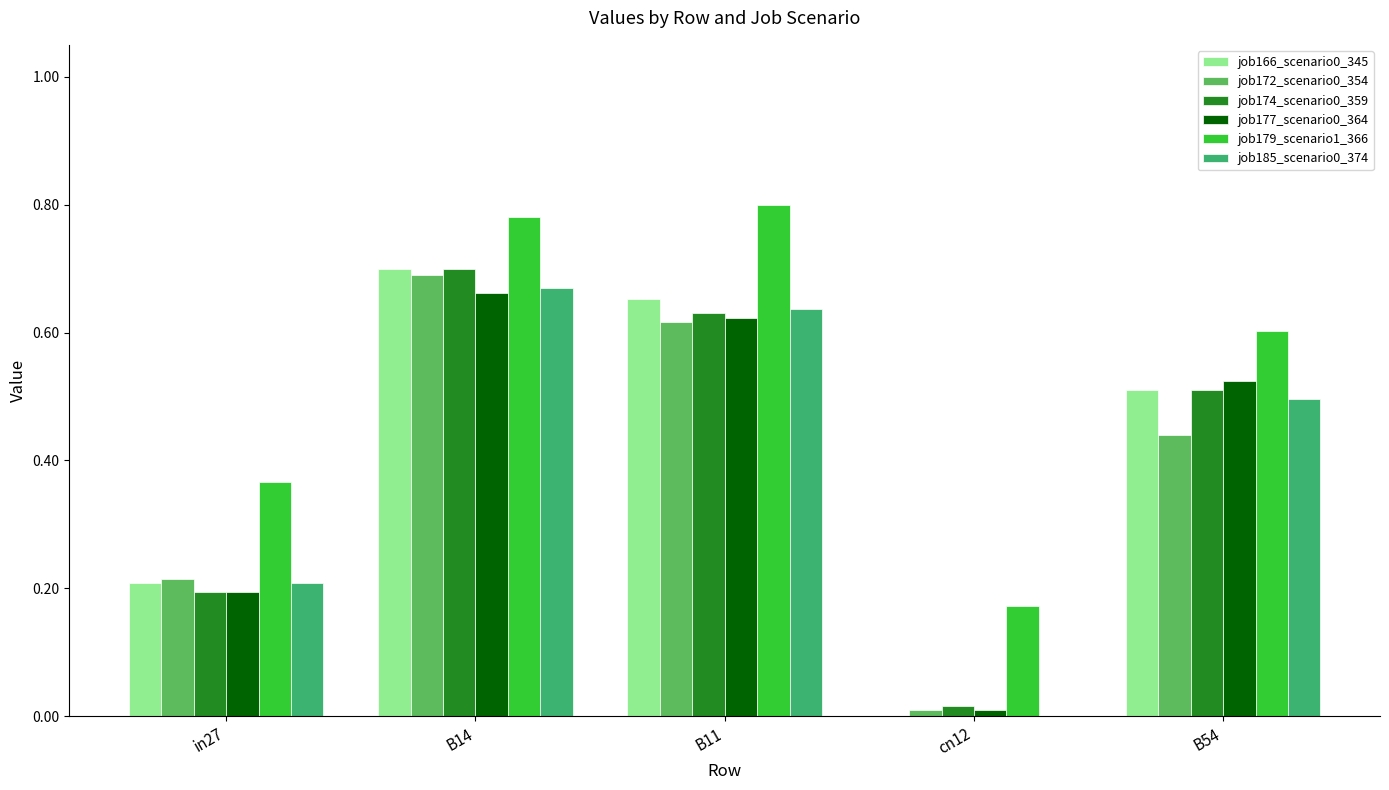

How many data points does each series have?

5